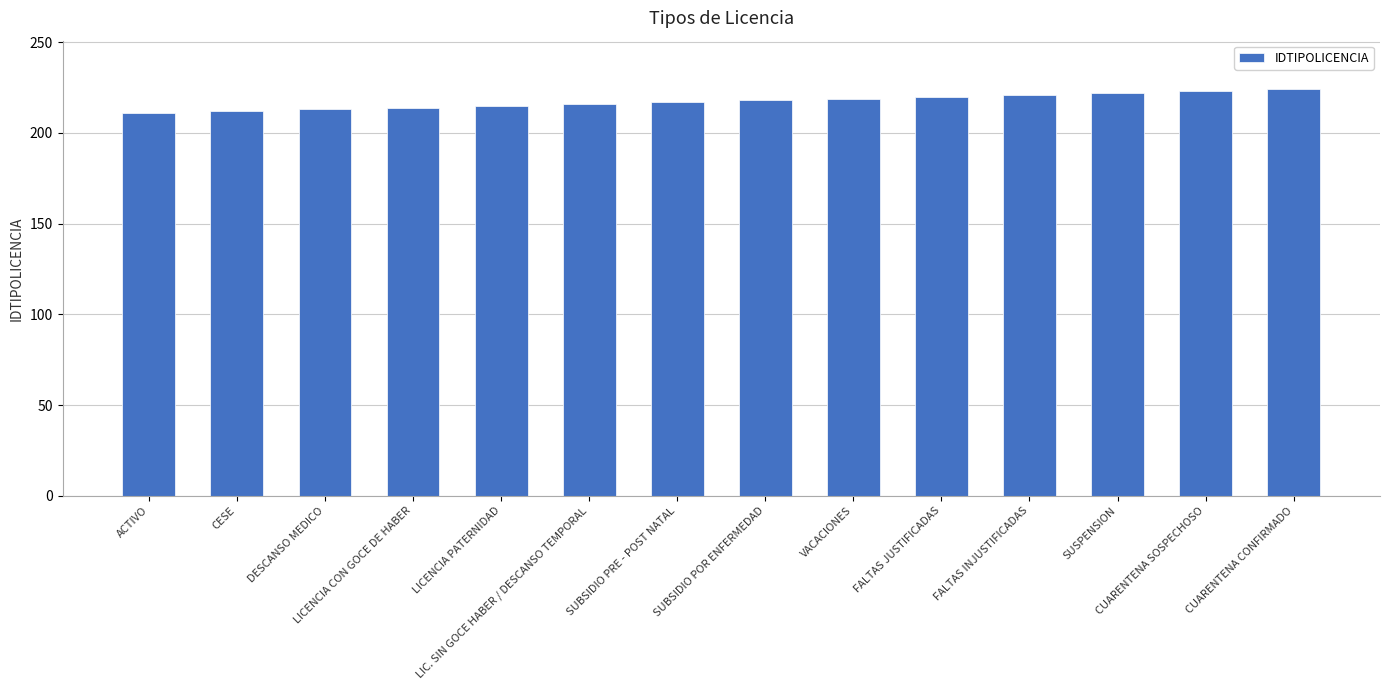

What is the label of the 2nd bar from the left?

CESE